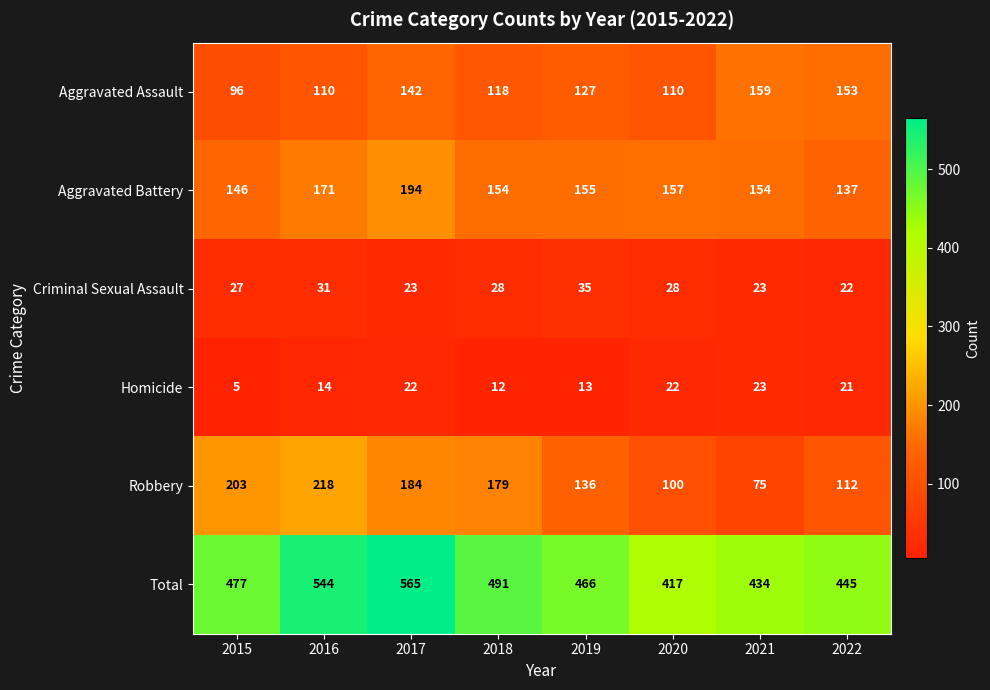

Is it true that Aggravated Assault equals 197 at 2016?

False